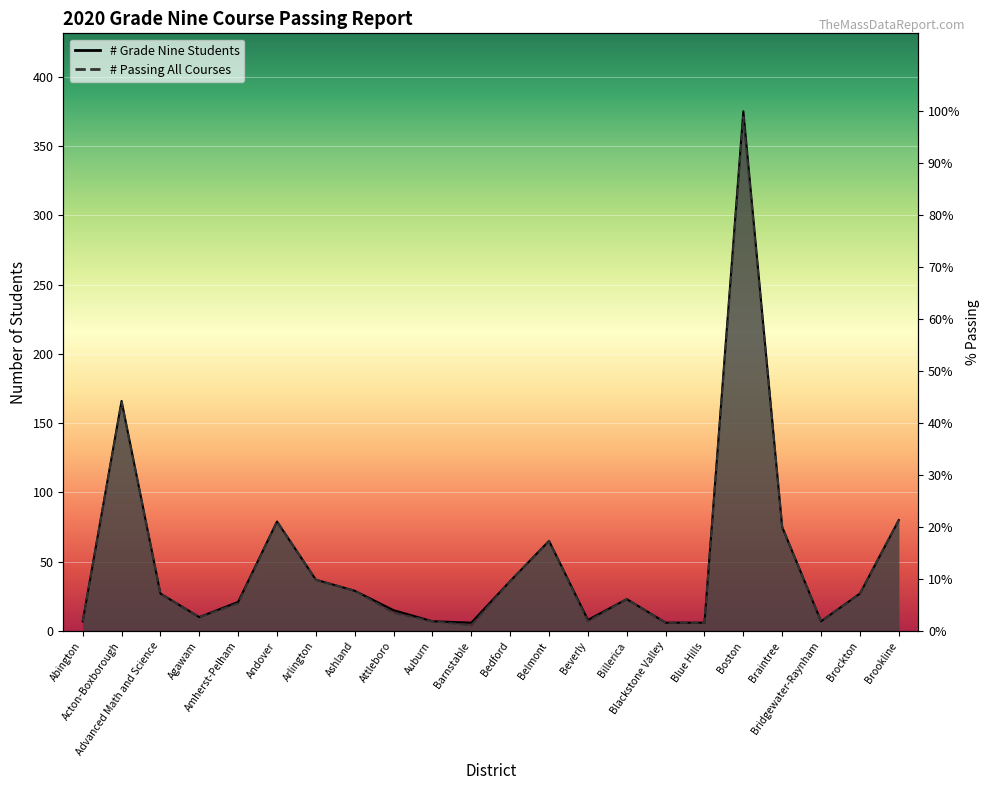

Which series has the widest spread of values?

# Grade Nine Students